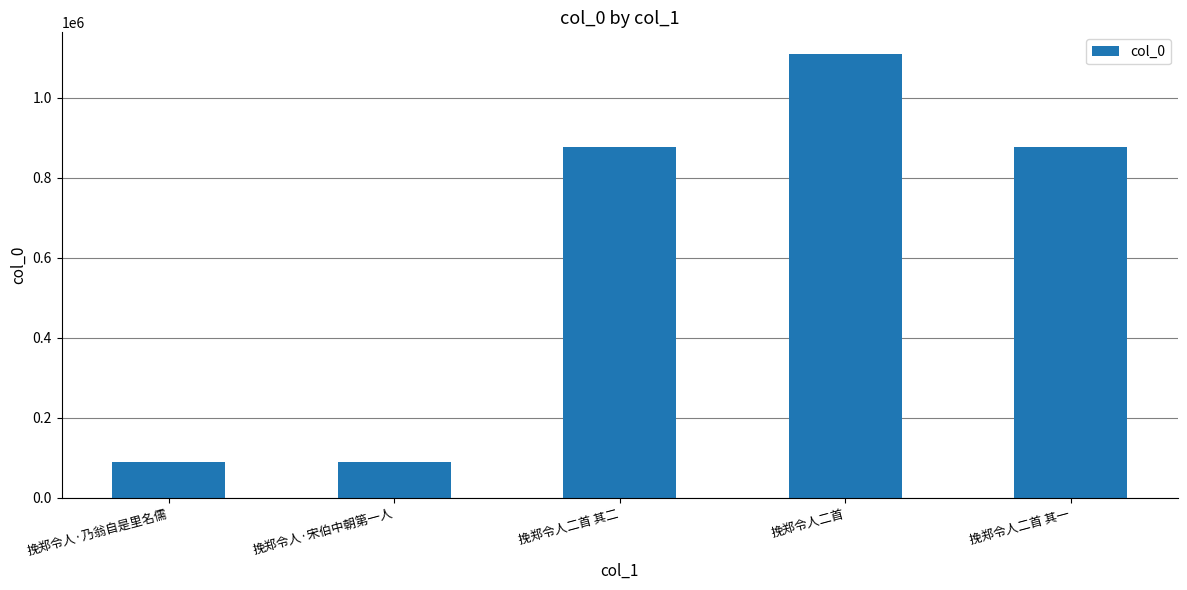

What is the smallest value displayed?

89497